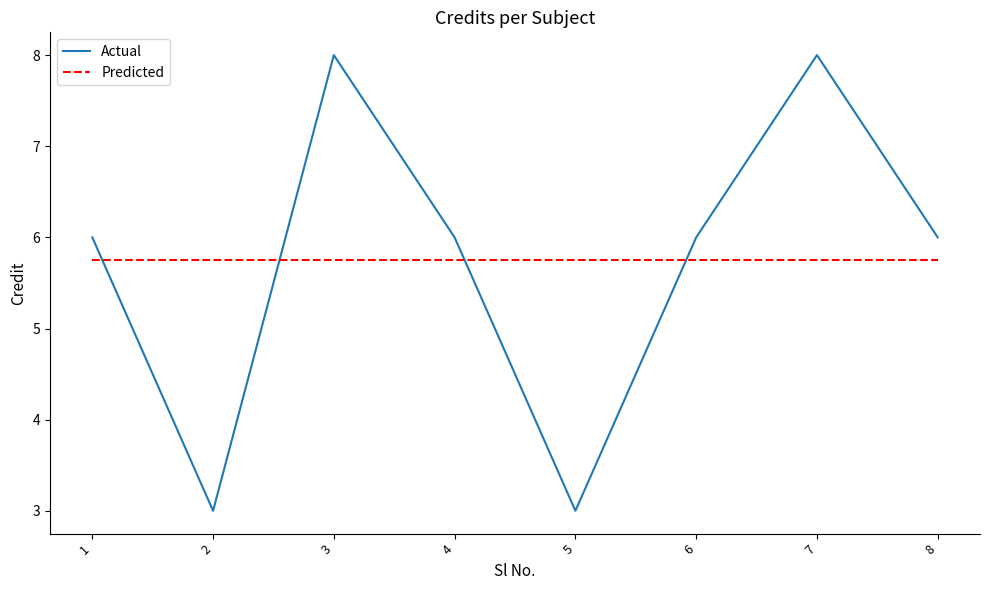

Between 2 and 4, which series saw the biggest shift?

Actual